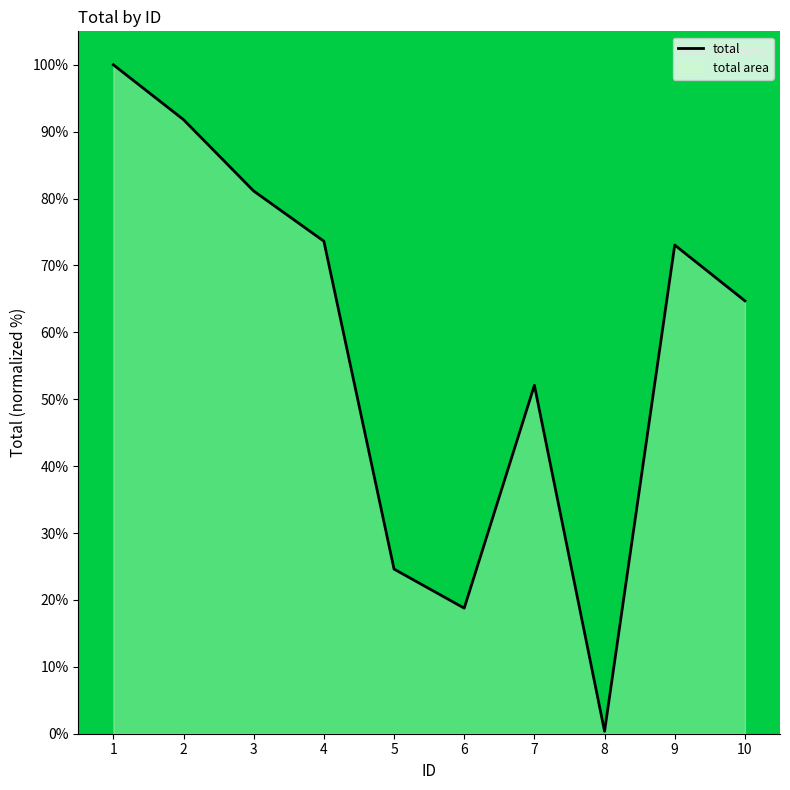

Where is the data nearest to the value 50?

7